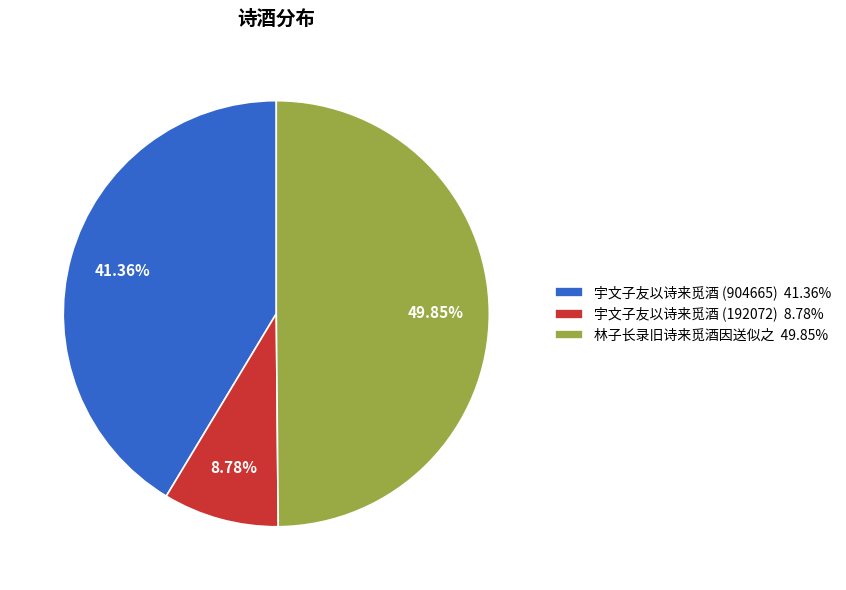

What percentage is the 宇文子友以诗来觅酒 (192072) slice, to the nearest percent?

9%